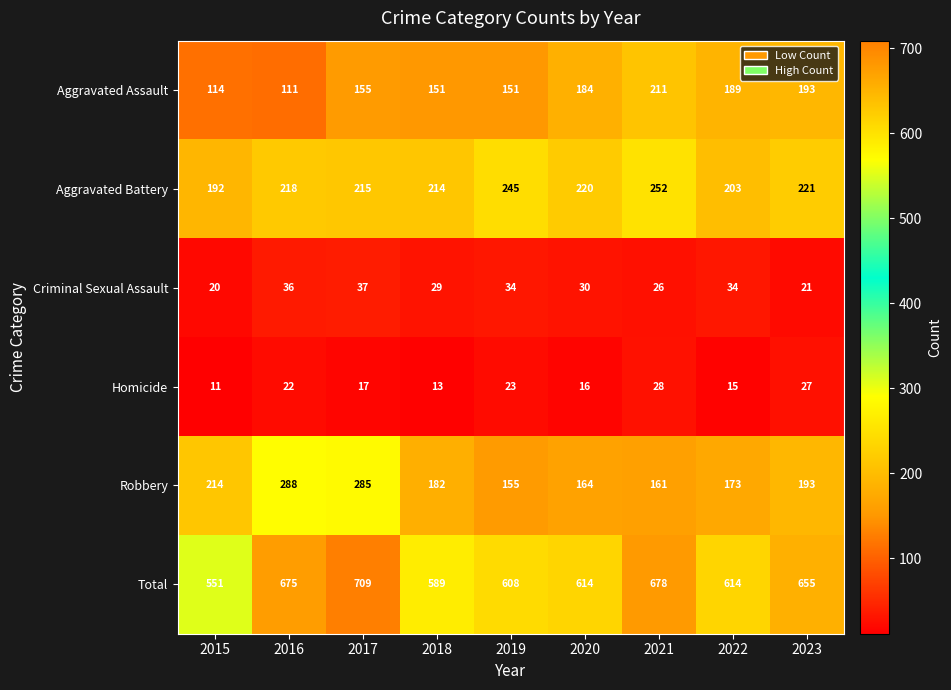

What is the difference between the Aggravated Battery values at 2016 and 2015?

26